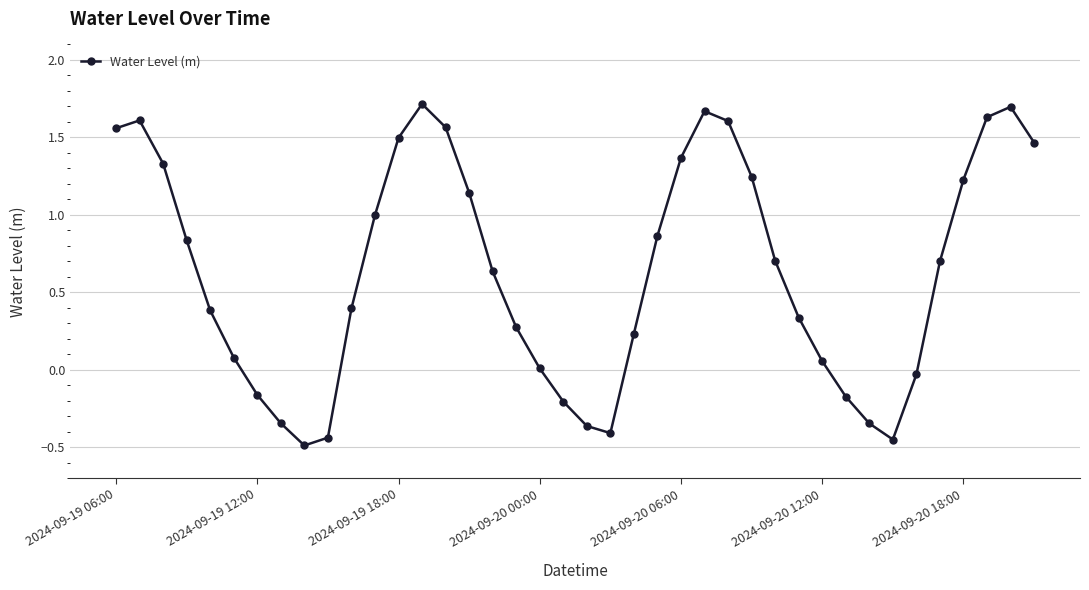

What is the difference between the maximum and second lowest values?

2.2